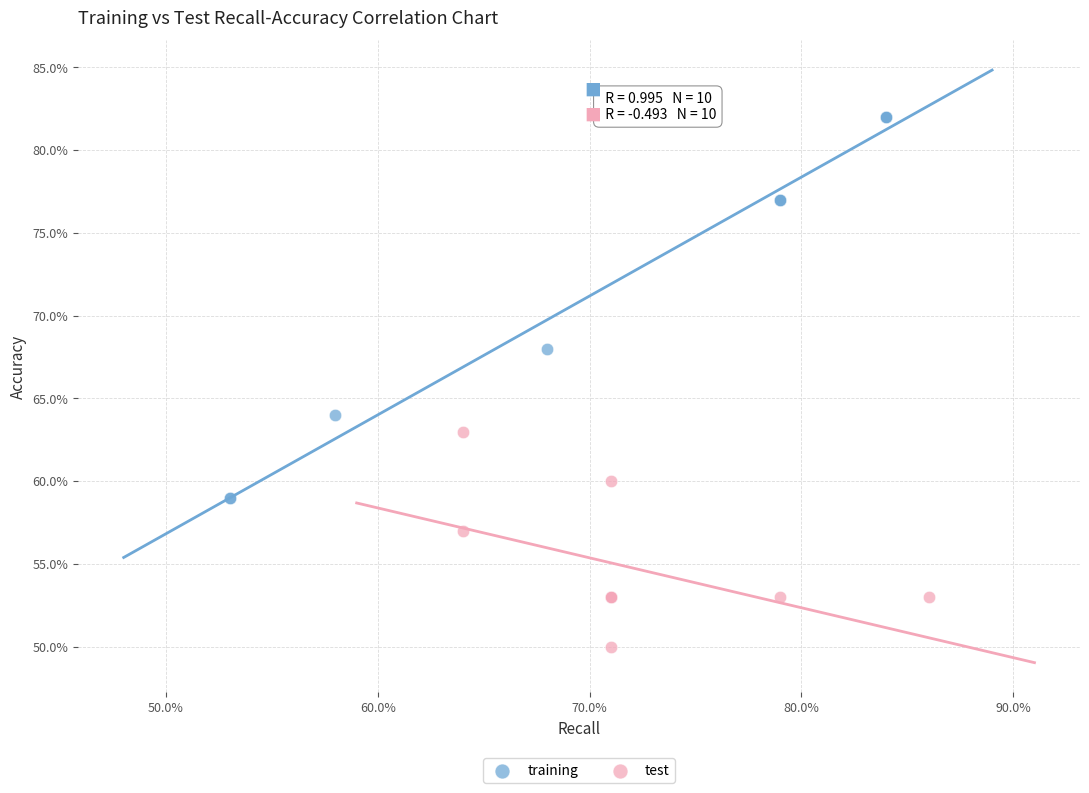

Which series reaches the maximum Y coordinate?

training